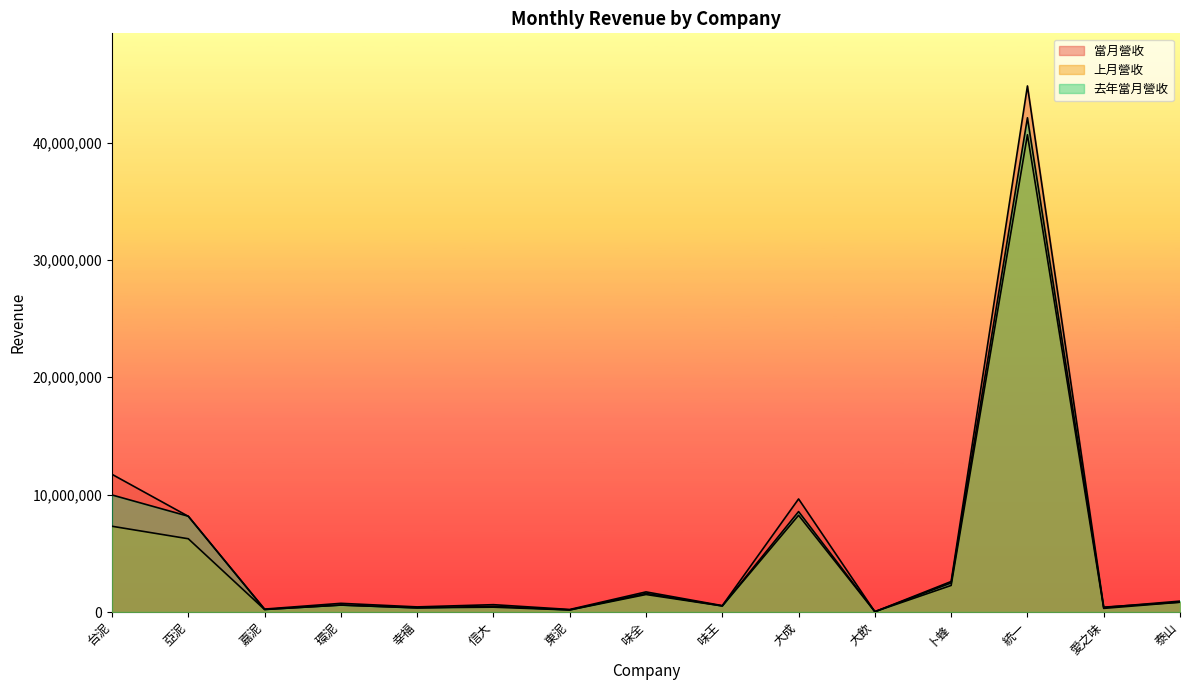

Which series has the widest spread of values?

當月營收